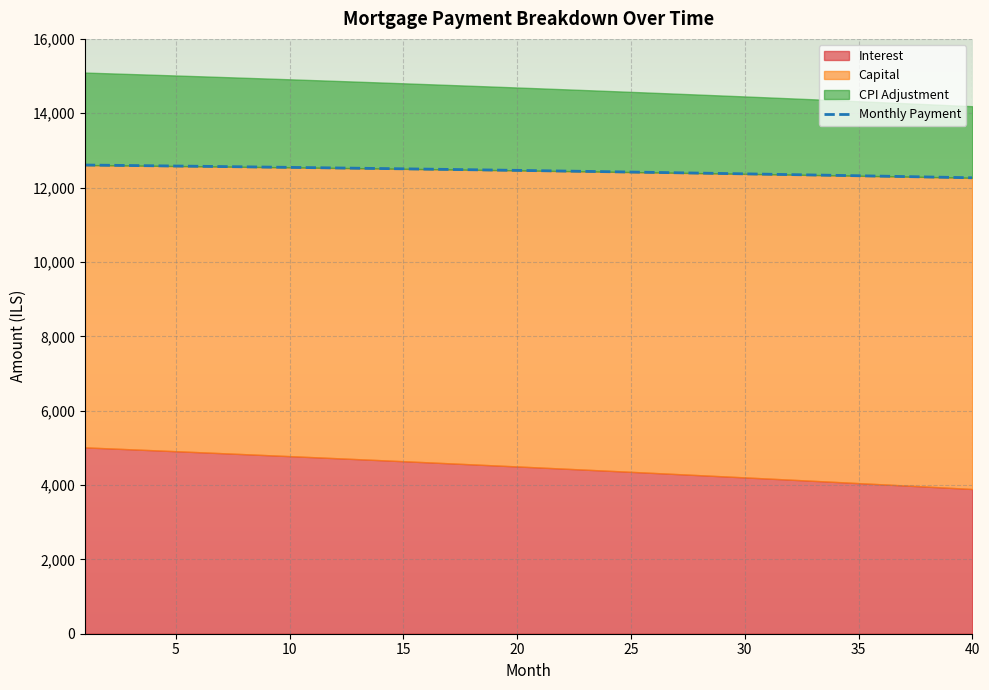

What is the change in value from 22 to 27?

-46.9